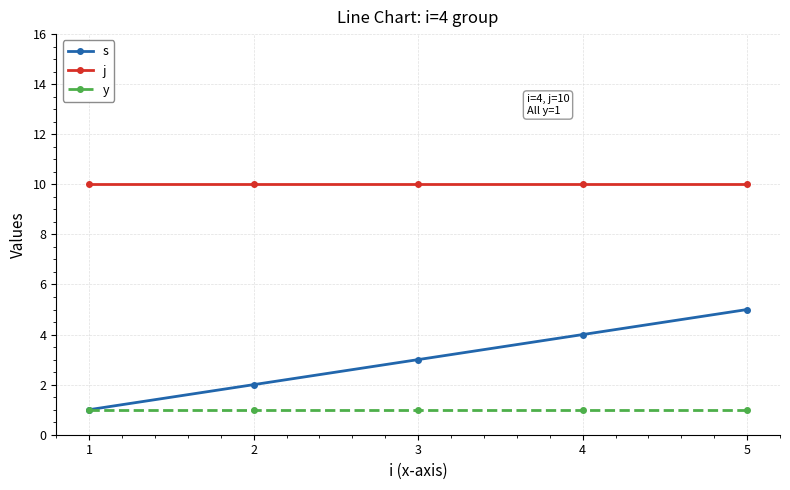

True or false: j and s intersect in this chart.

False